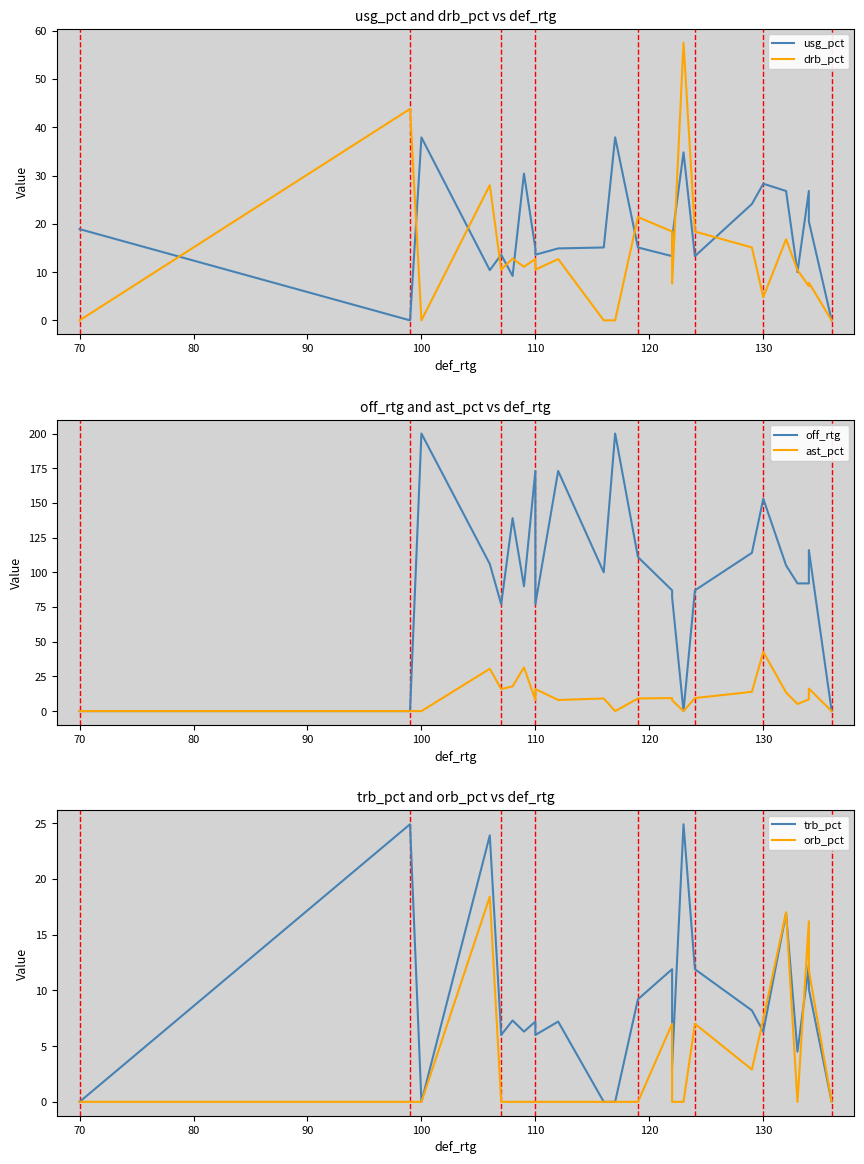

What are all the series names shown in the legend?

usg_pct, drb_pct, off_rtg, ast_pct, trb_pct, orb_pct